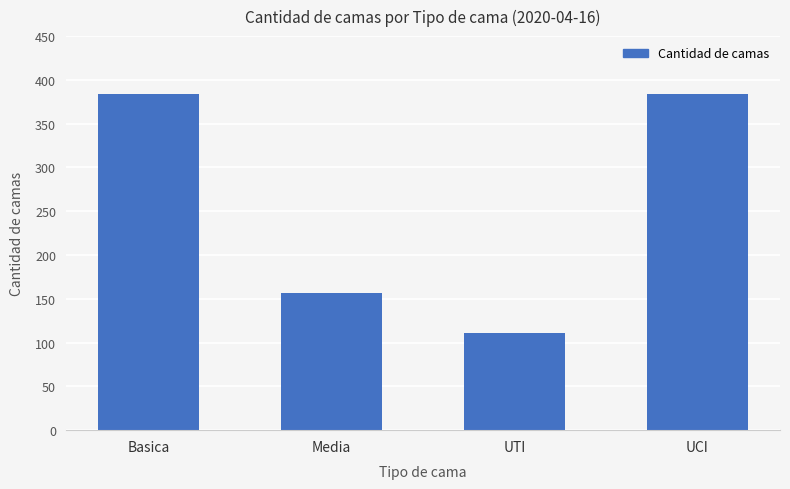

What is the difference between the values at Media and Basica?

227